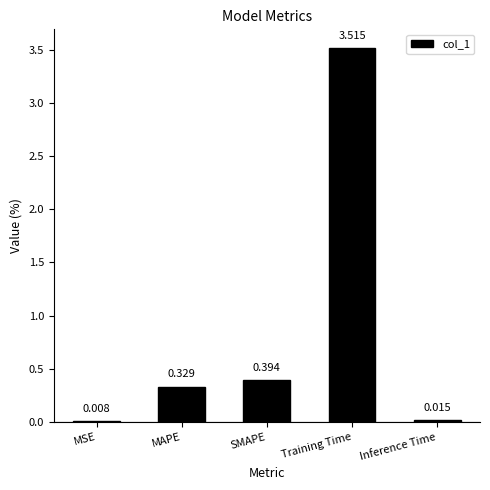

Where is the data nearest to the value 1?

SMAPE